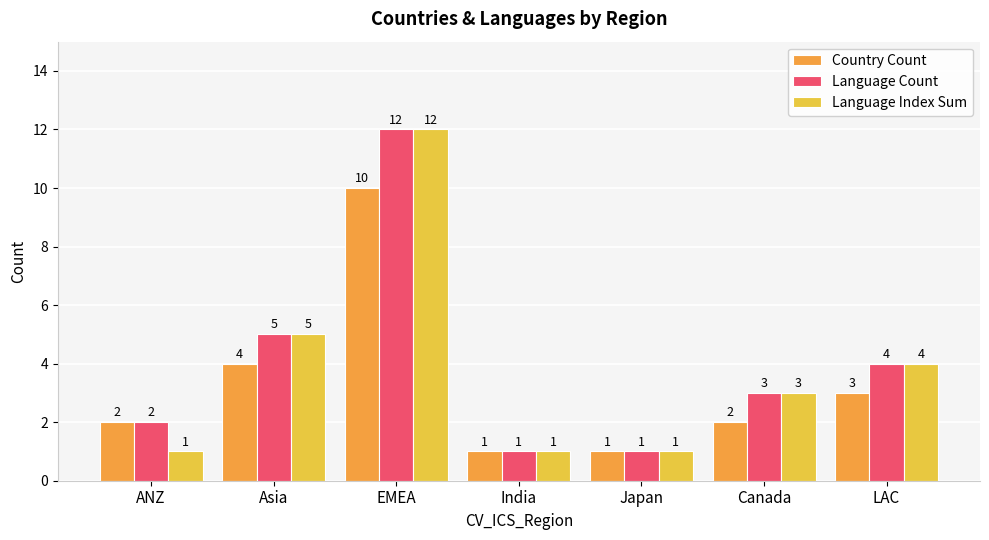

Which category has the highest value across all series?

EMEA